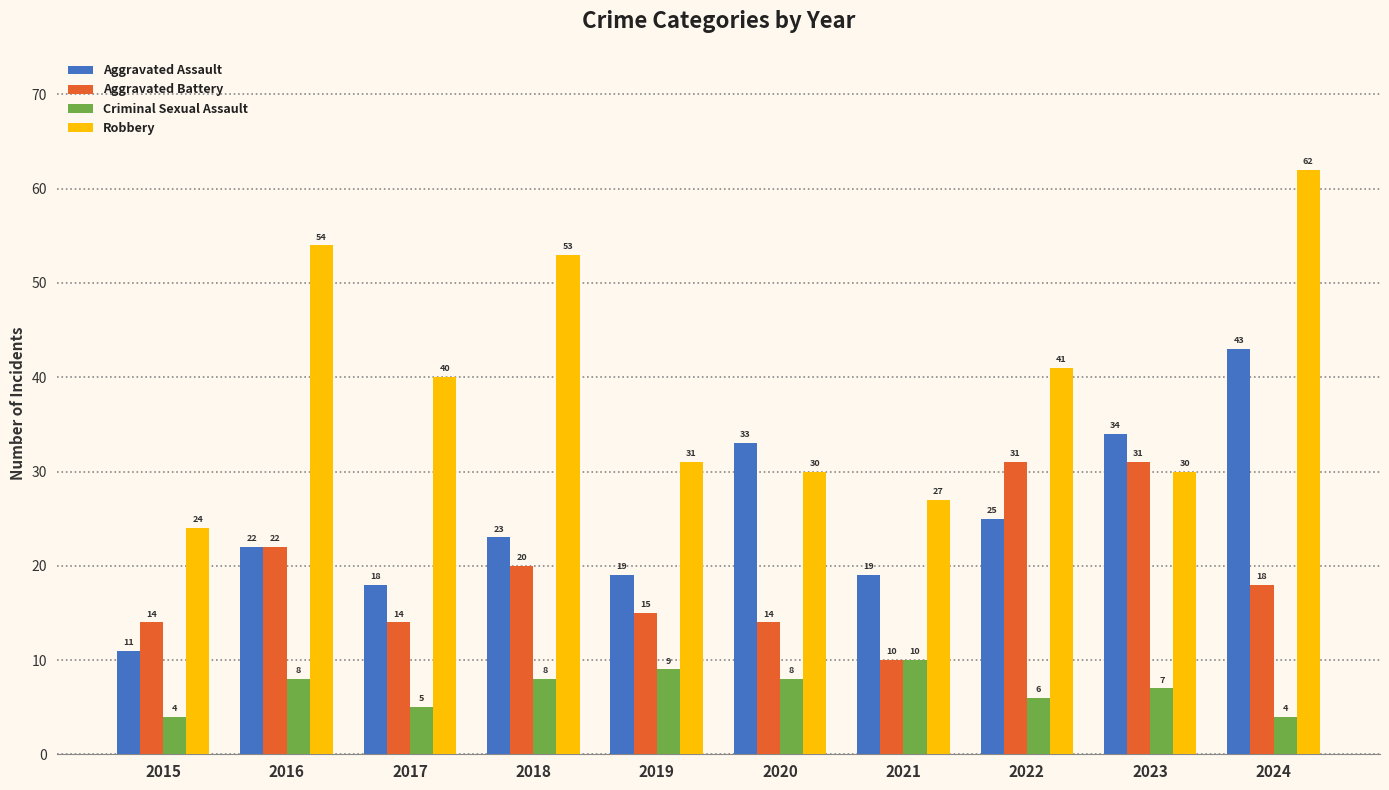

What is the difference between the second highest and minimum values in the Criminal Sexual Assault series?

5